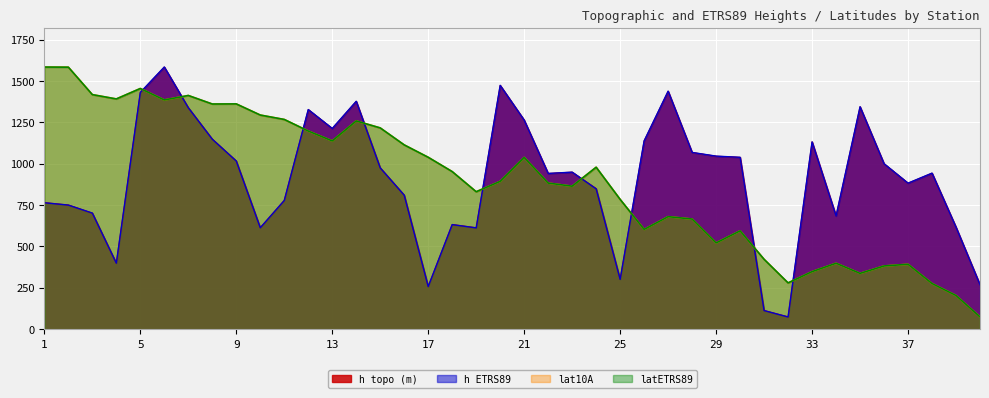

Reading right to left, transcribe all the data shown in this chart.

h topo (m): 268.6	616.4	943.1	882.6	1000.0	1344.2	684.5	1132.0	74.1	113.0	1038.8	1045.7	1068.1	1438.3	1138.3	301.5	849.6	949.3	941.2	1263.8	1473.8	612.9	632.6	257.7	810.1	974.9	1377.3	1212.9	1327.3	778.1	612.9	1016.3	1148.4	1338.6	1584.4	1430.5	398.7	701.4	750.5	765.1
h ETRS89: 268.2	616.6	943.2	882.6	1000.2	1344.5	684.3	1132.1	73.9	112.6	1038.9	1046.0	1068.4	1438.6	1138.3	301.2	848.3	949.2	941.3	1263.8	1473.7	612.4	632.2	257.9	810.0	975.0	1377.4	1213.2	1327.5	778.0	613.2	1016.5	1148.4	1338.8	1584.7	1431.1	399.0	701.8	750.2	764.3
lat10A: 74.1	203.6	276.0	392.4	382.1	337.4	398.6	347.9	279.7	422.3	594.6	521.5	665.8	680.1	603.2	784.3	978.8	864.3	883.1	1038.2	893.8	830.7	952.5	1038.9	1113.8	1216.4	1258.7	1138.0	1197.7	1267.6	1294.3	1361.6	1360.9	1412.5	1385.7	1454.7	1391.6	1417.7	1583.7	1584.4
latETRS89: 74.1	203.6	276.0	392.4	382.1	337.4	398.6	347.9	279.7	422.3	594.6	521.5	665.8	680.1	603.2	784.3	978.8	864.3	883.1	1038.2	893.8	830.7	952.4	1038.9	1113.8	1216.4	1258.7	1138.0	1197.7	1267.6	1294.3	1361.6	1360.9	1412.5	1385.7	1454.7	1391.6	1417.7	1583.7	1584.4